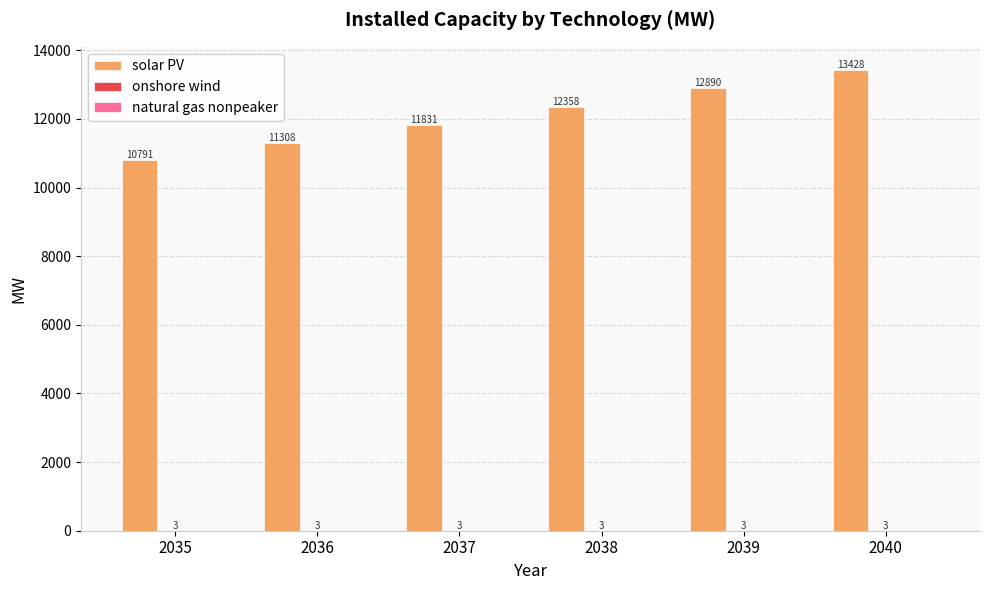

What is the maximum value shown in the chart?

13428.2